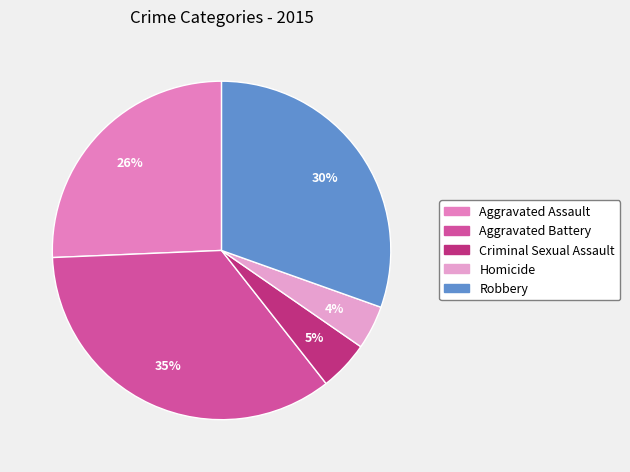

What portion of the pie excludes Aggravated Assault?

74.3%